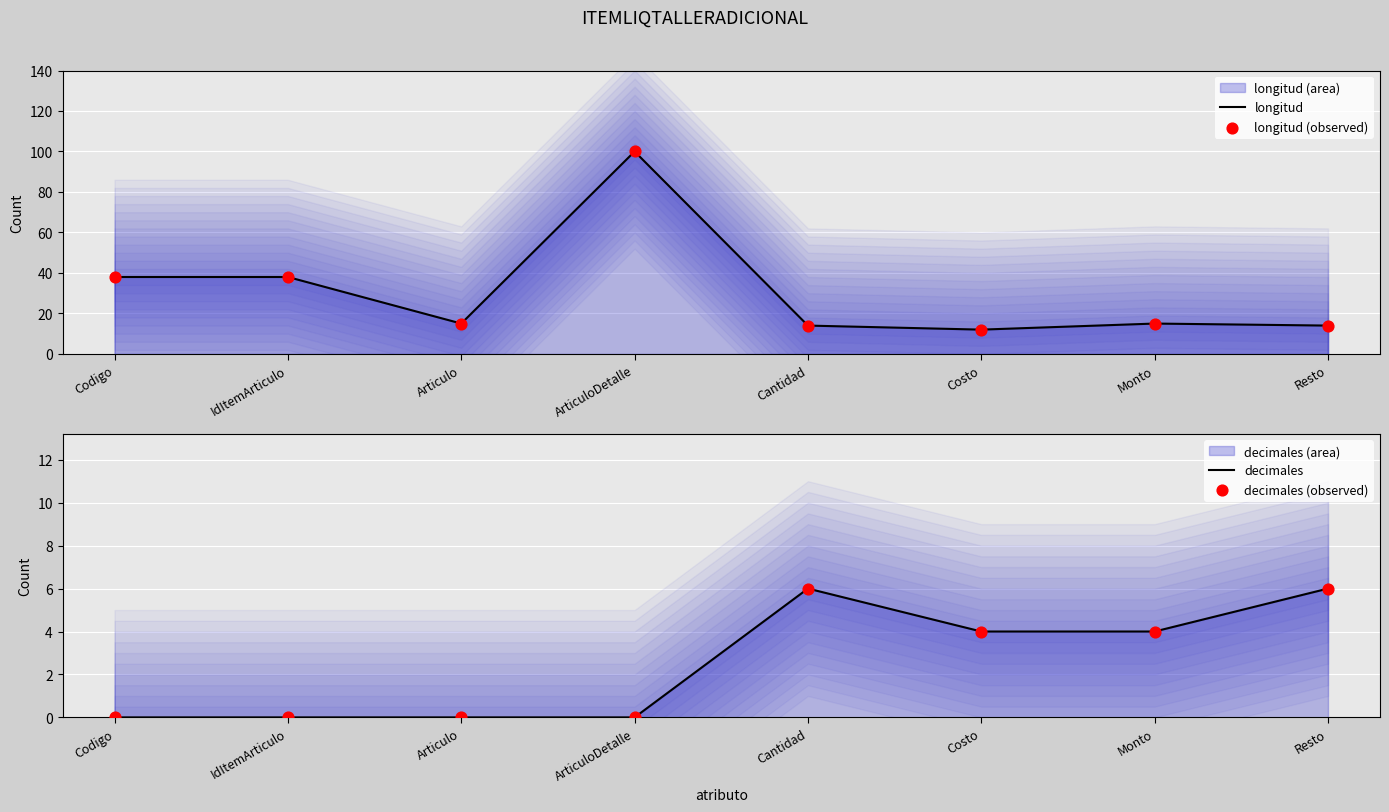

At which category is the sum across all series the highest?

ArticuloDetalle